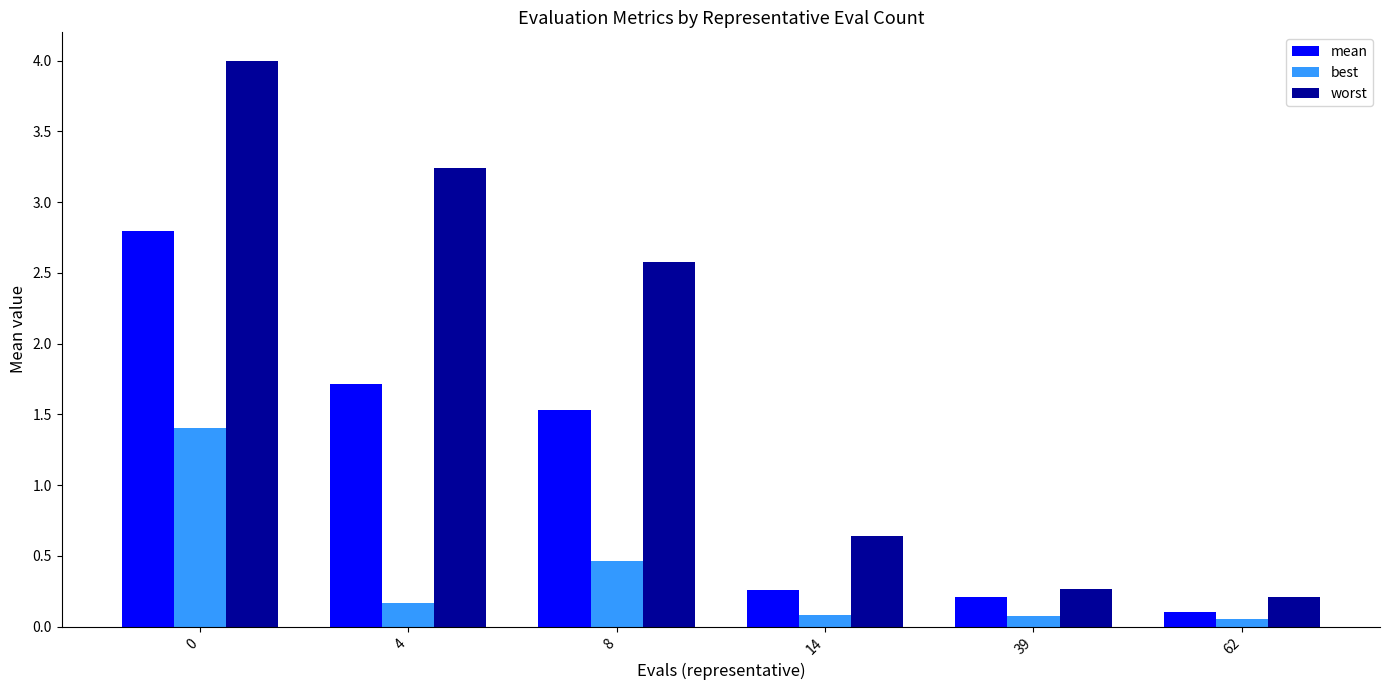

How many data points does each series have?

6